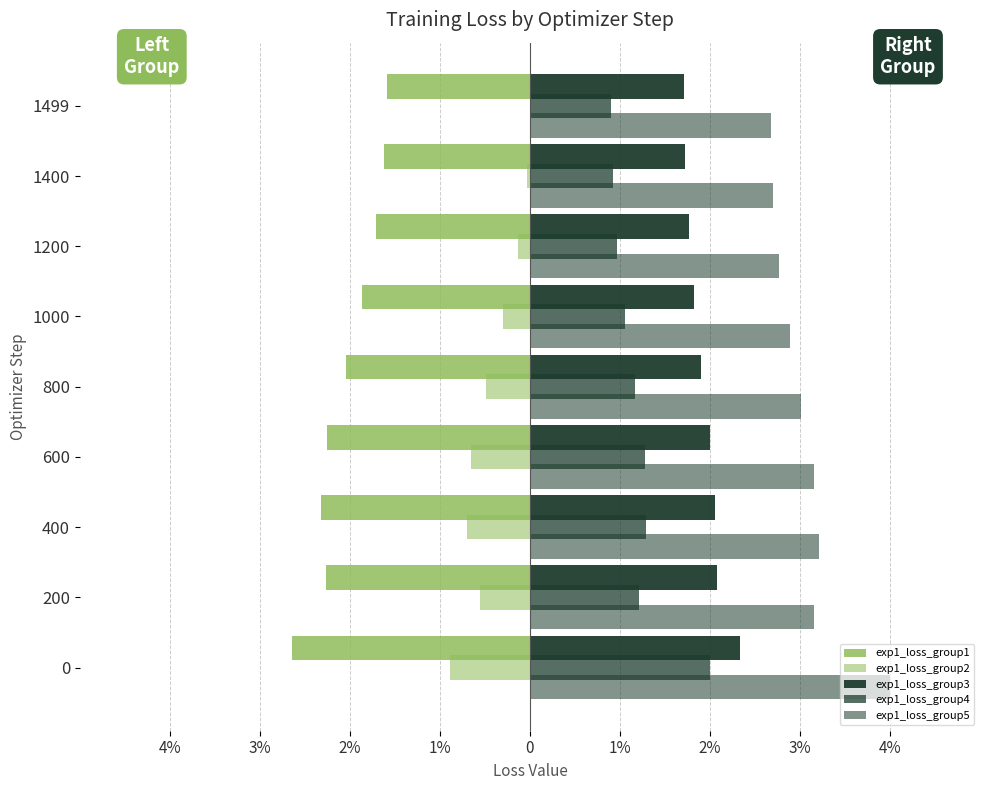

What are all the series names shown in the legend?

exp1_loss_group1, exp1_loss_group2, exp1_loss_group3, exp1_loss_group4, exp1_loss_group5